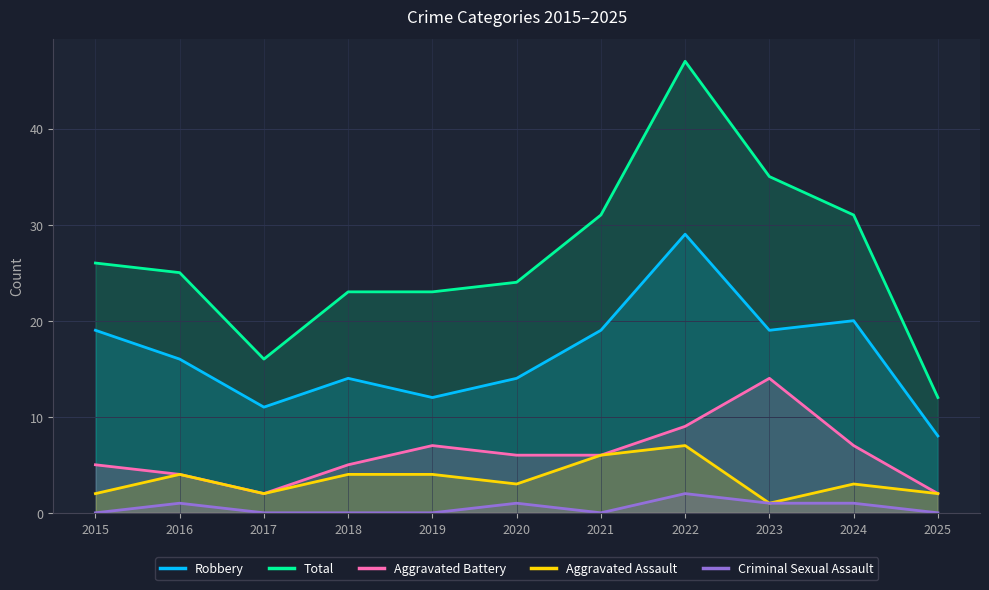

What is the difference between the maximum and minimum values in the Criminal Sexual Assault series?

2